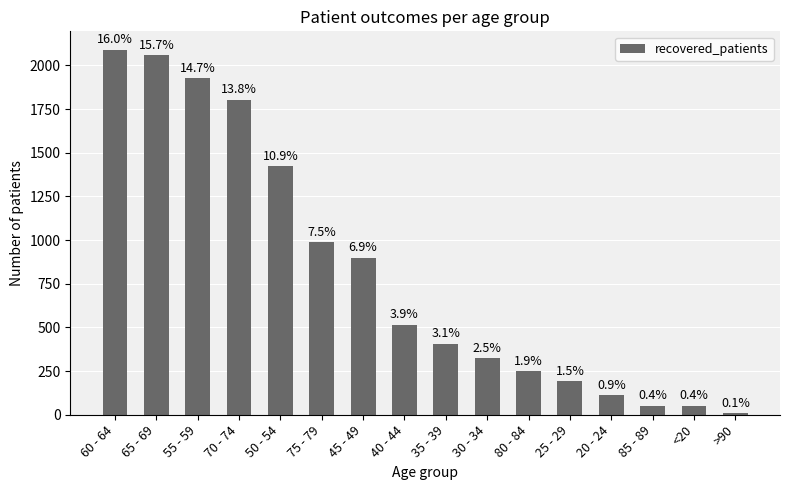

At which category does the chart reach its minimum across all series?

>90